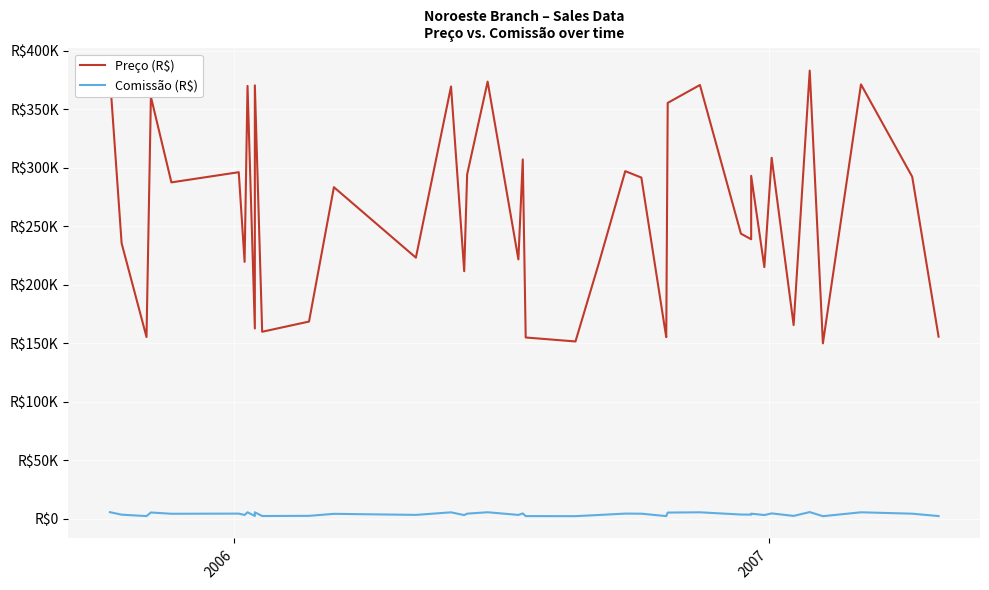

At how many categories does at least one series exceed 141731?

40